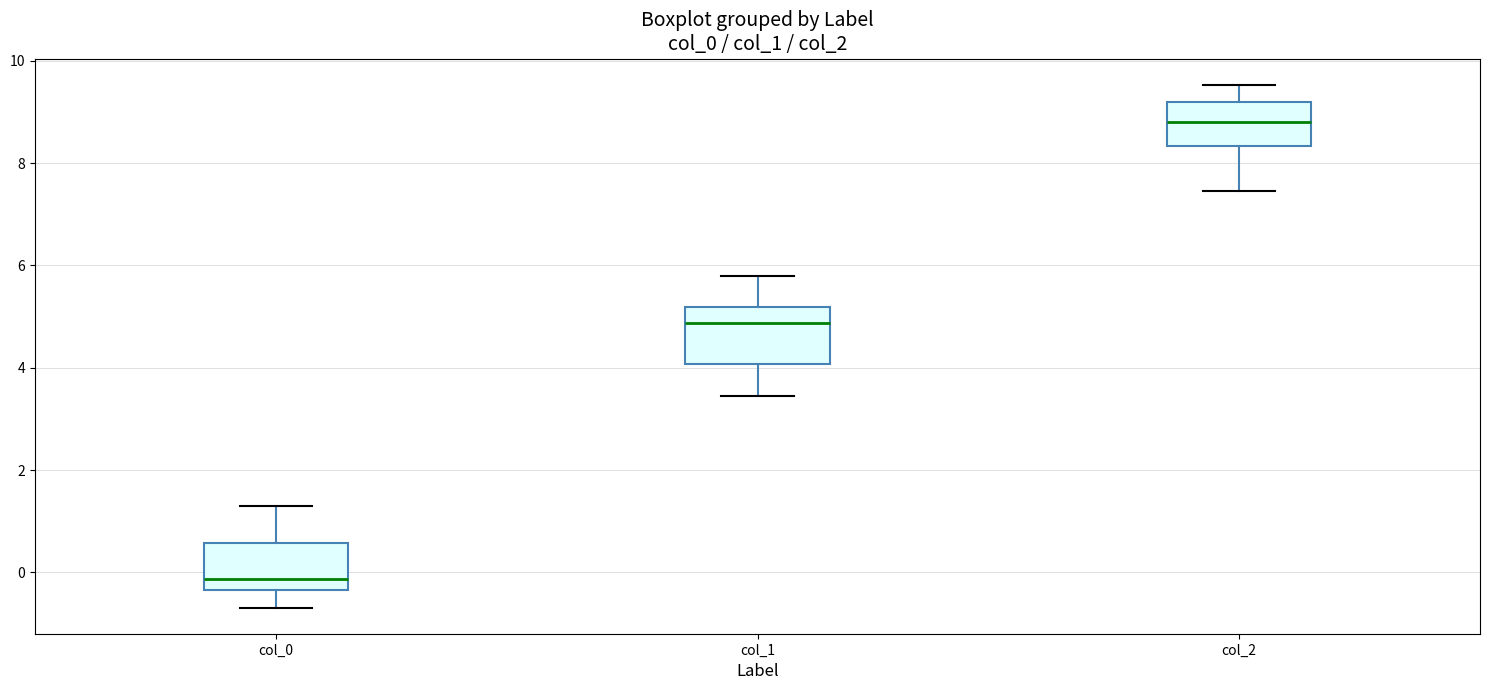

Which box has the highest median line?

col_2